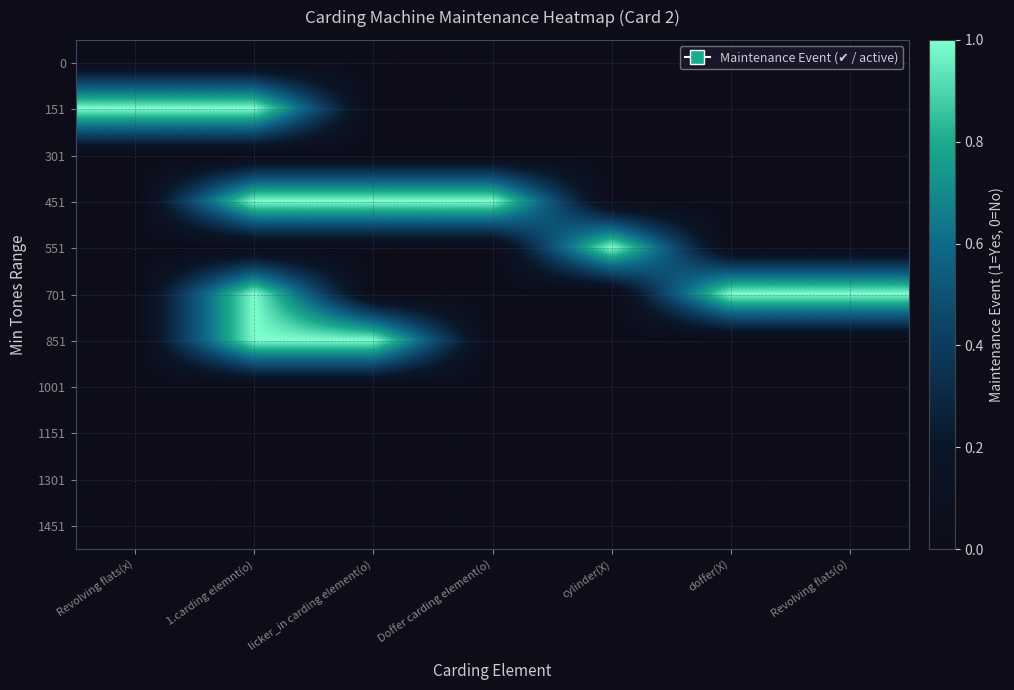

Which has a higher value, licker_in carding element(o) or 1.carding elemnt(o)?

licker_in carding element(o)